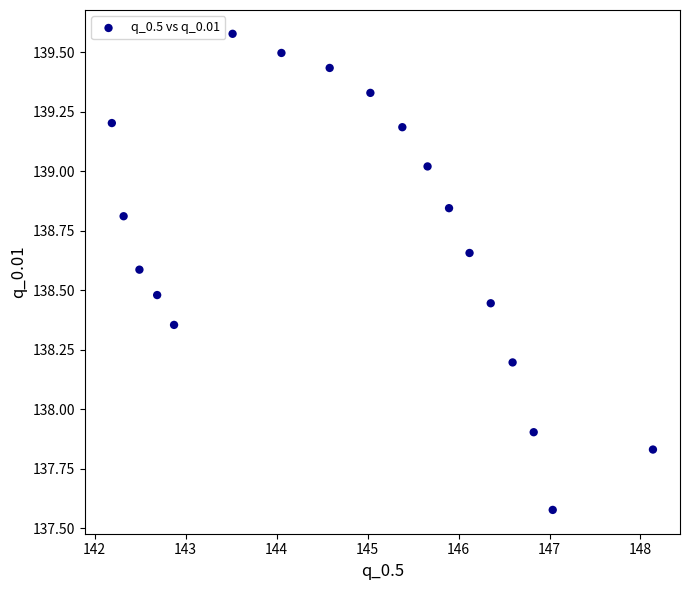

What Y value in the scatter plot is closest to 138?

137.9